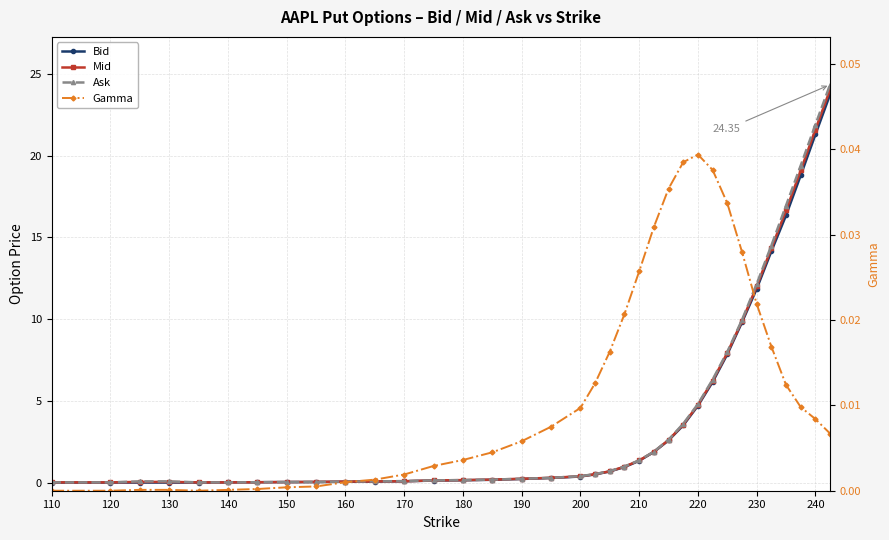

What are all the series names shown in the legend?

Bid, Mid, Ask, Gamma